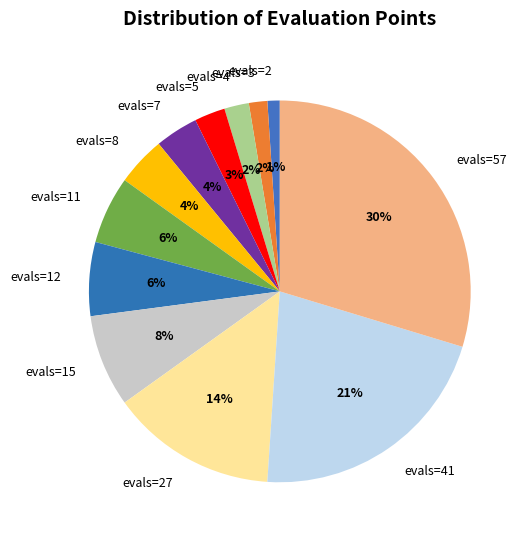

Which category has the biggest portion of the pie?

evals=57